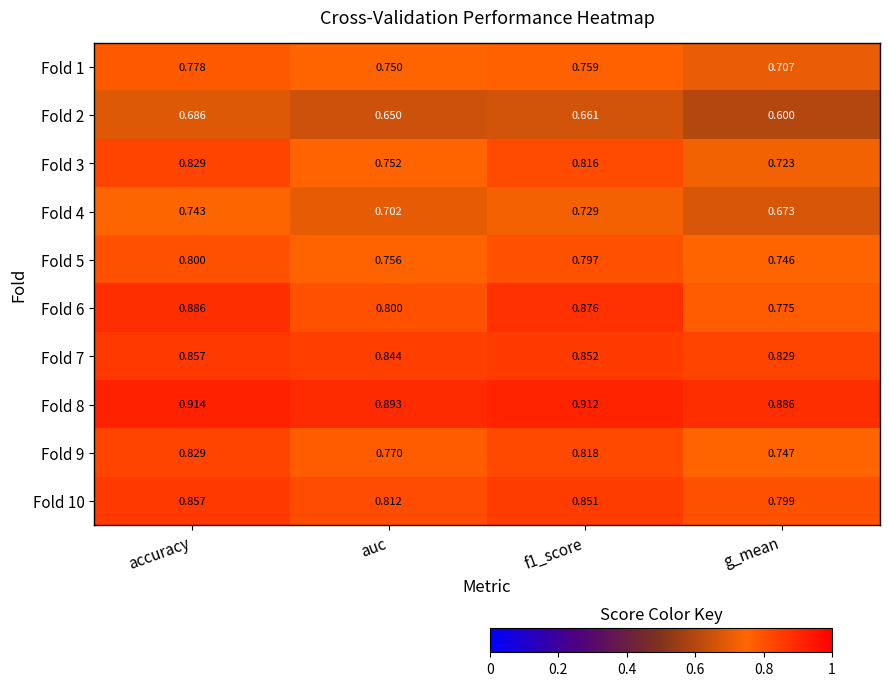

Count the number of data series in this chart.

10